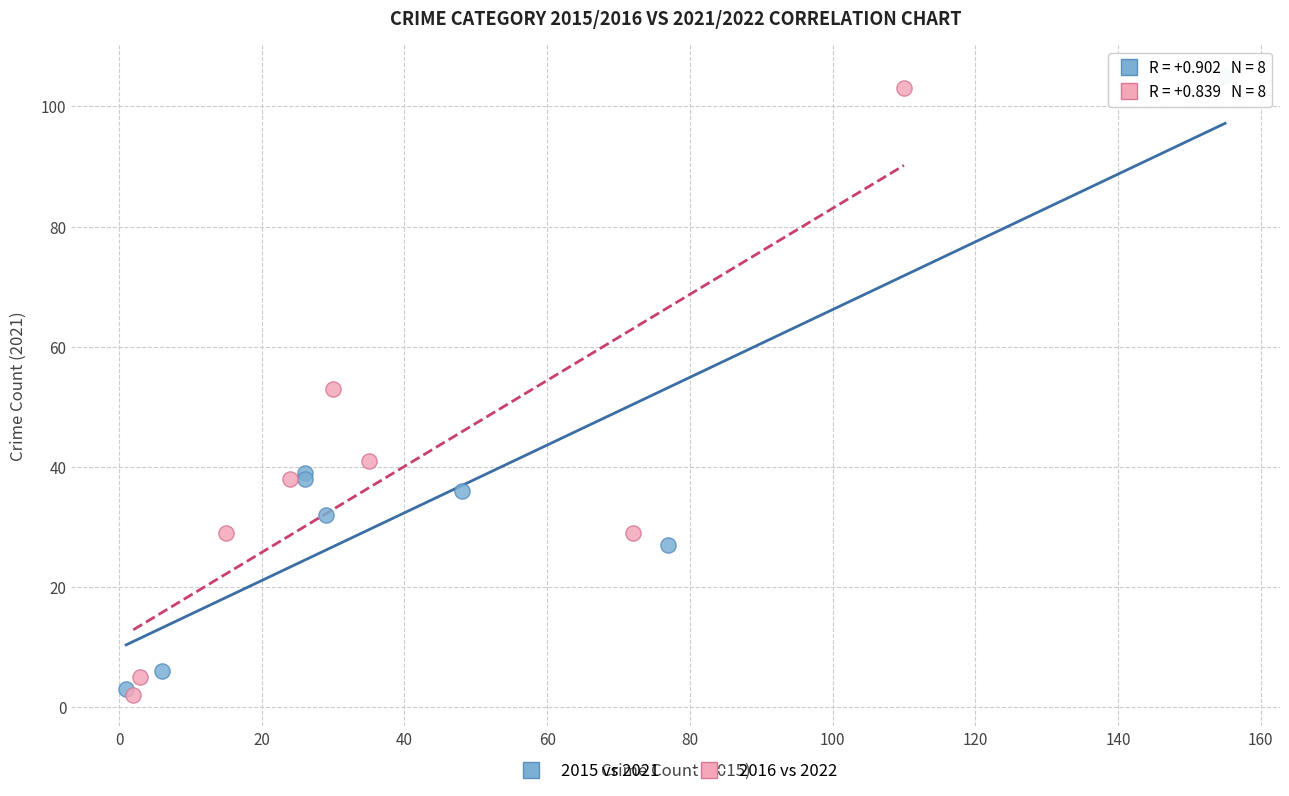

Which series has the largest Y range (max minus min)?

2015 vs 2021